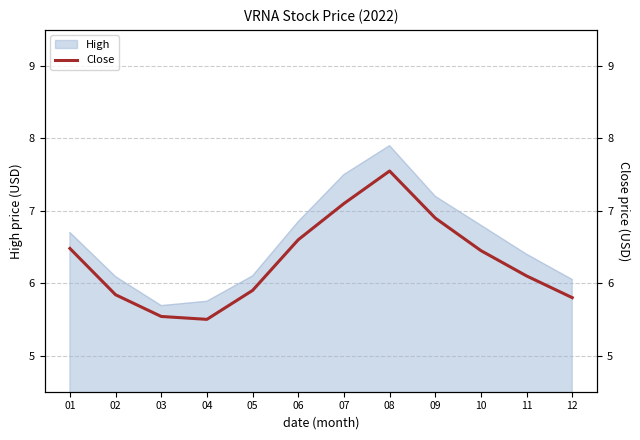

Approximately how many times larger is the value at 07 compared to 05?

1.2